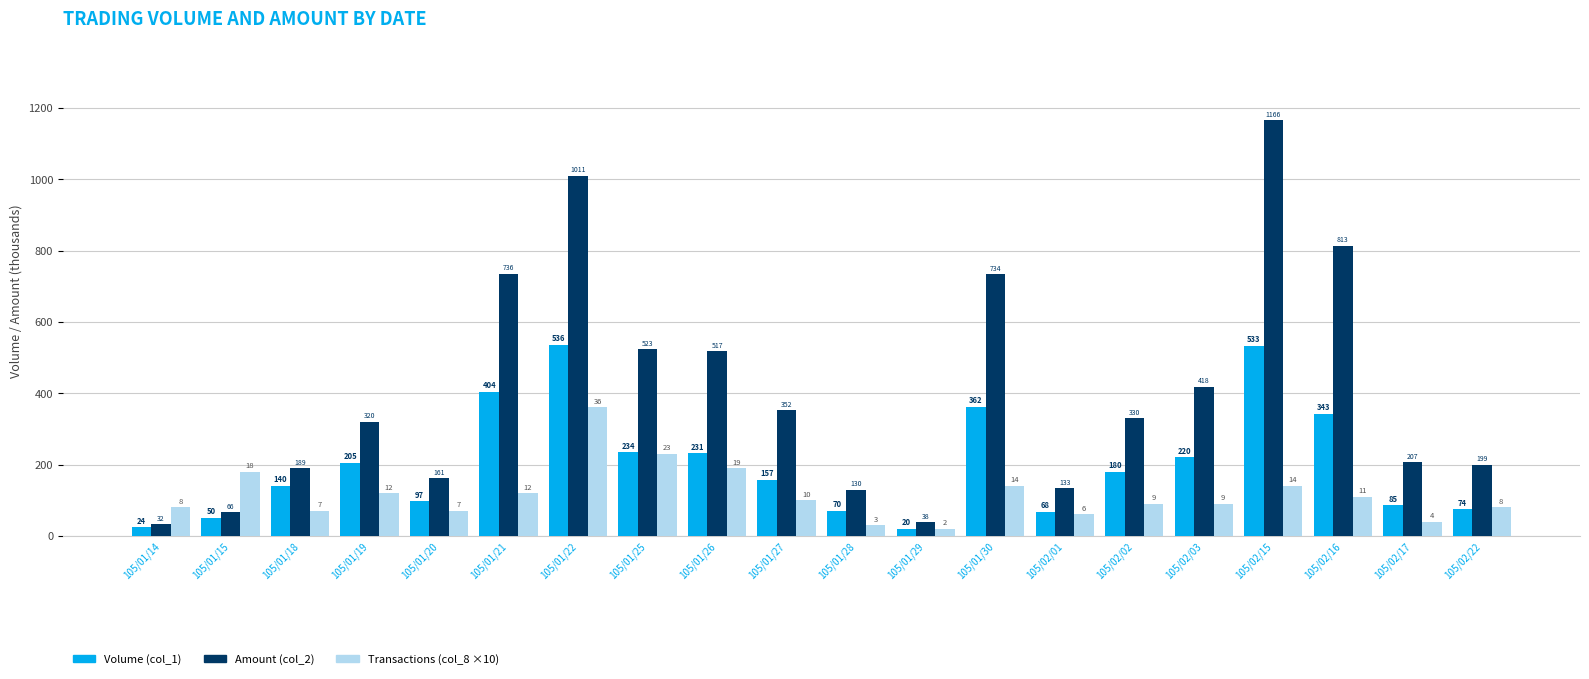

Which series has the largest range (max minus min)?

Amount (col_2)